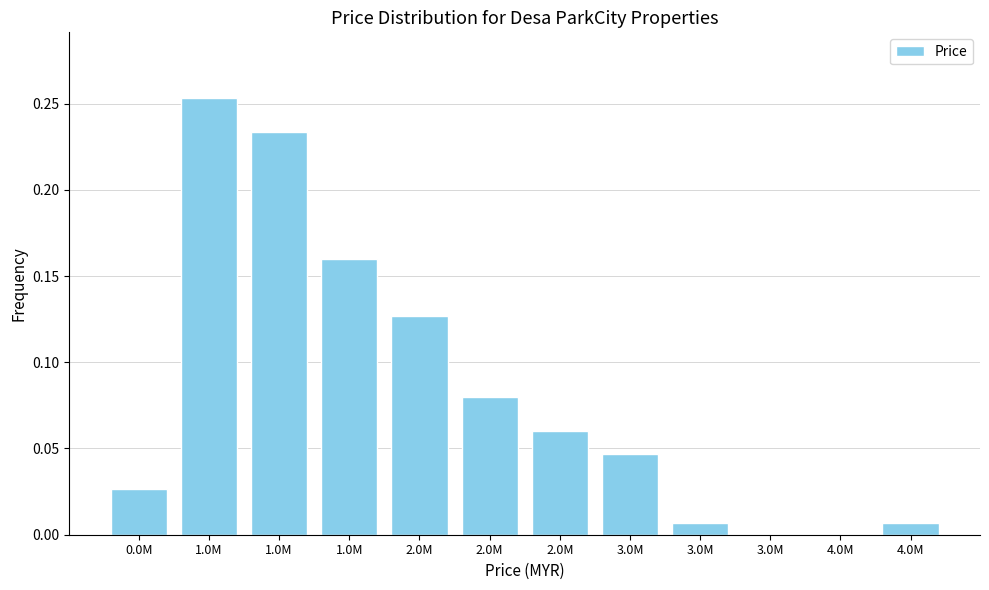

Are the bars horizontal?

No